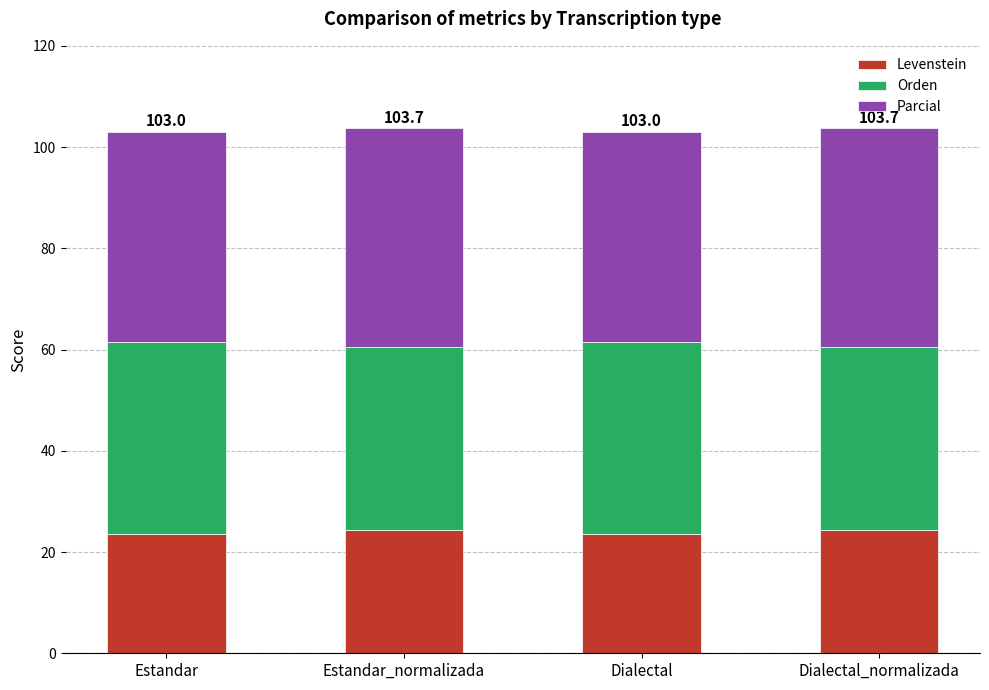

The Levenstein series shows 23.5 at Dialectal. True or false?

True